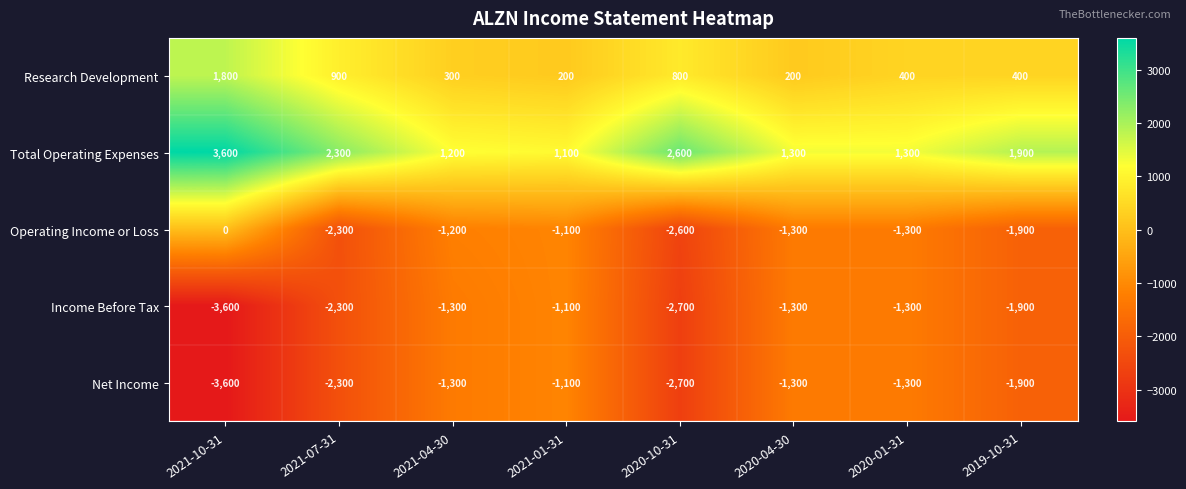

What is the sum of the Income Before Tax values at 2020-10-31 and 2020-01-31?

-4000